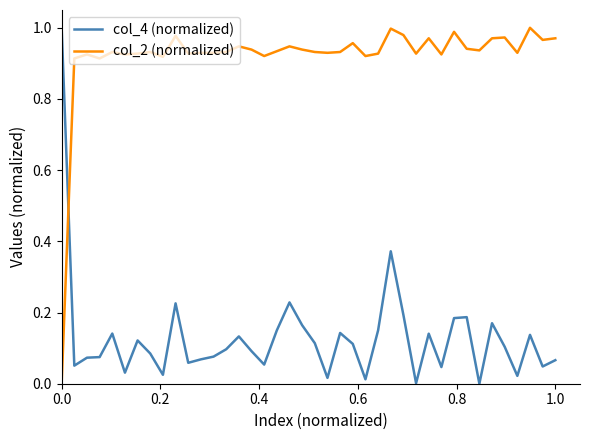

Does the chart have visible grid lines?

No